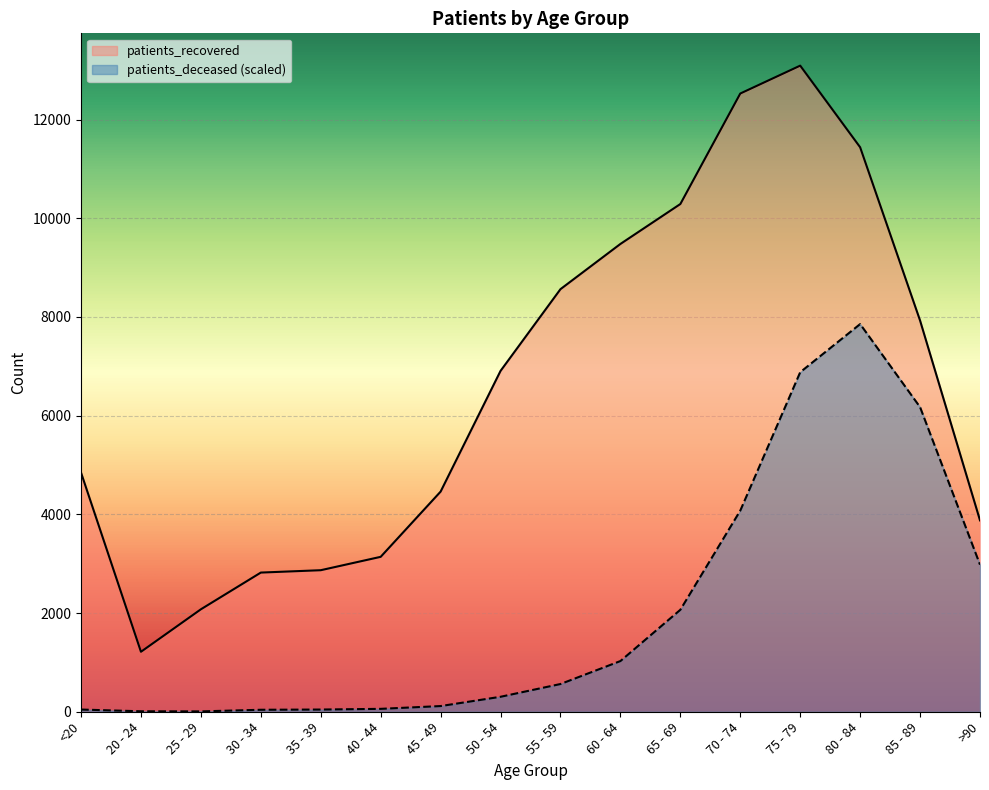

Reading left to right, what are all the values shown in this chart?

patients_deceased: 44.7	9.4	7.1	40.0	44.7	58.8	115.2	303.2	561.8	1027.1	2066.0	4075.7	6879.8	7855.2	6172.3	2980.4
patients_recovered: 4846.0	1215.0	2076.0	2820.0	2868.0	3139.0	4461.0	6907.0	8563.0	9479.0	10288.0	12527.0	13092.0	11438.0	7927.0	3878.0